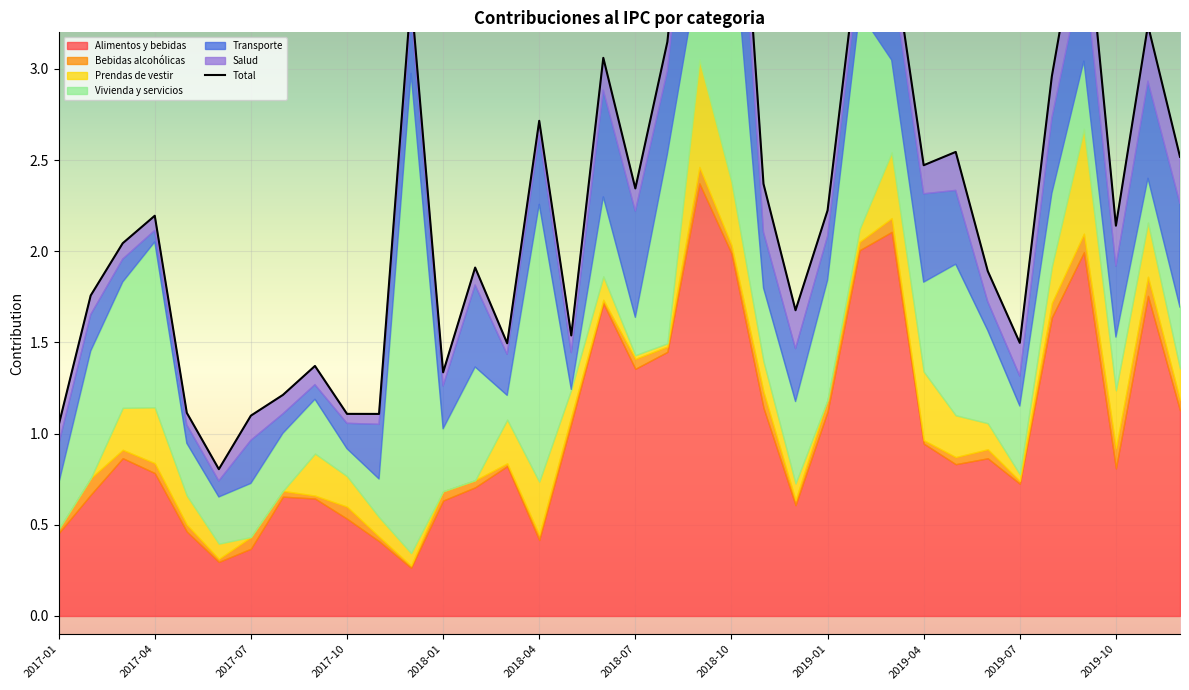

What is the sum of the values at 2018-01 and 30?

2.6